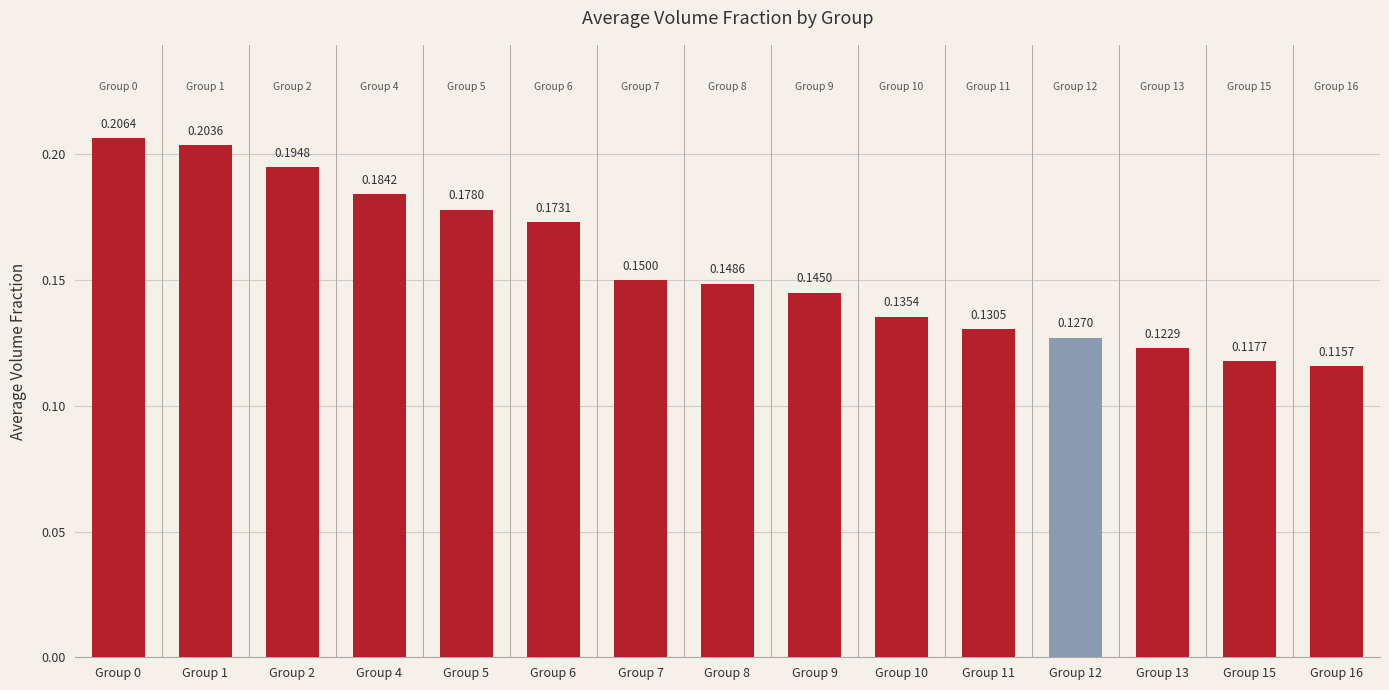

List the labels in order of value, largest first.

Group 0, Group 1, Group 2, Group 4, Group 5, Group 6, Group 7, Group 8, Group 9, Group 10, Group 11, Group 12, Group 13, Group 15, Group 16